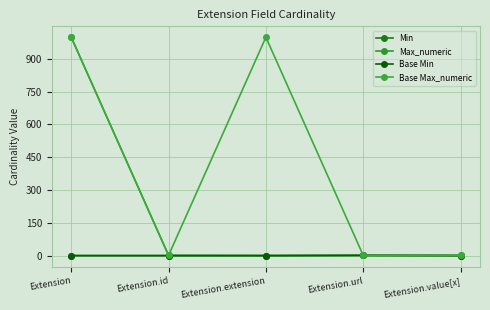

Reading right to left, transcribe all the data shown in this chart.

Min: 0	1	0	0	0
Max_numeric: 1	1	0	1	999
Base Min: 0	1	0	0	0
Base Max_numeric: 1	1	999	1	999